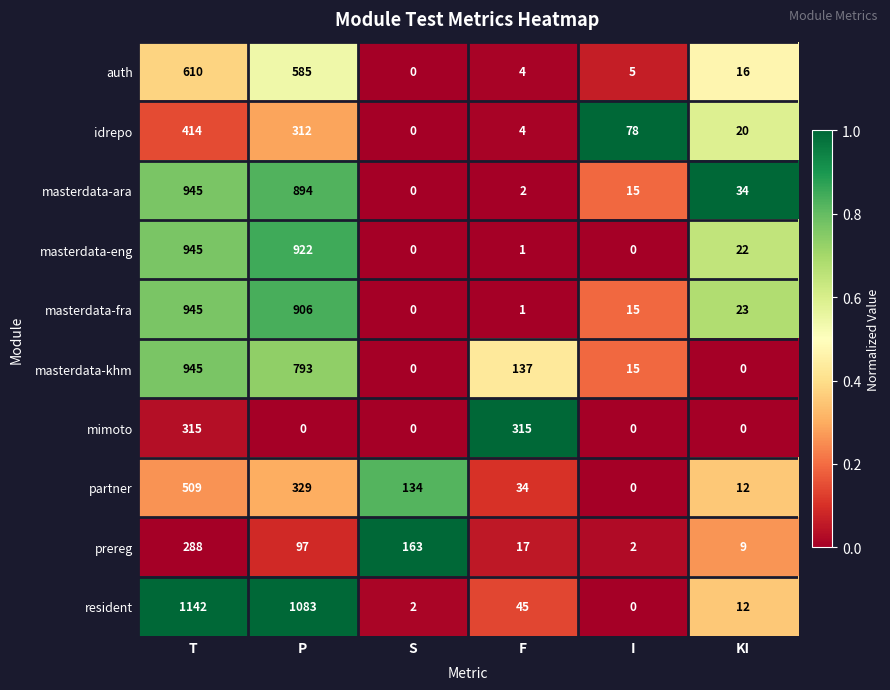

What is the spread (max minus min) of values at P?

1083